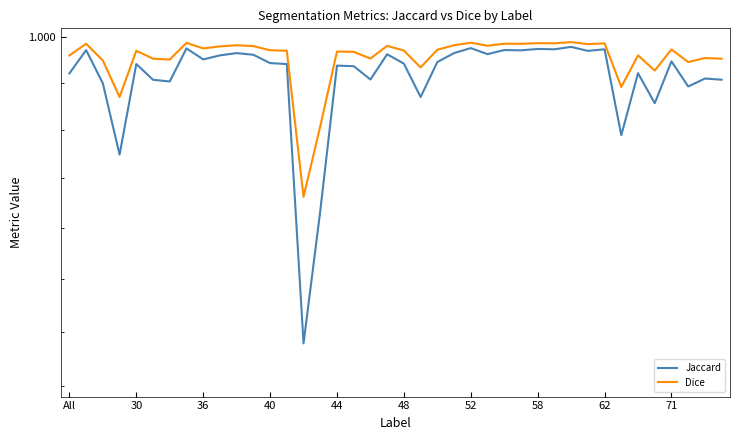

At how many categories does at least one series exceed 0?

40